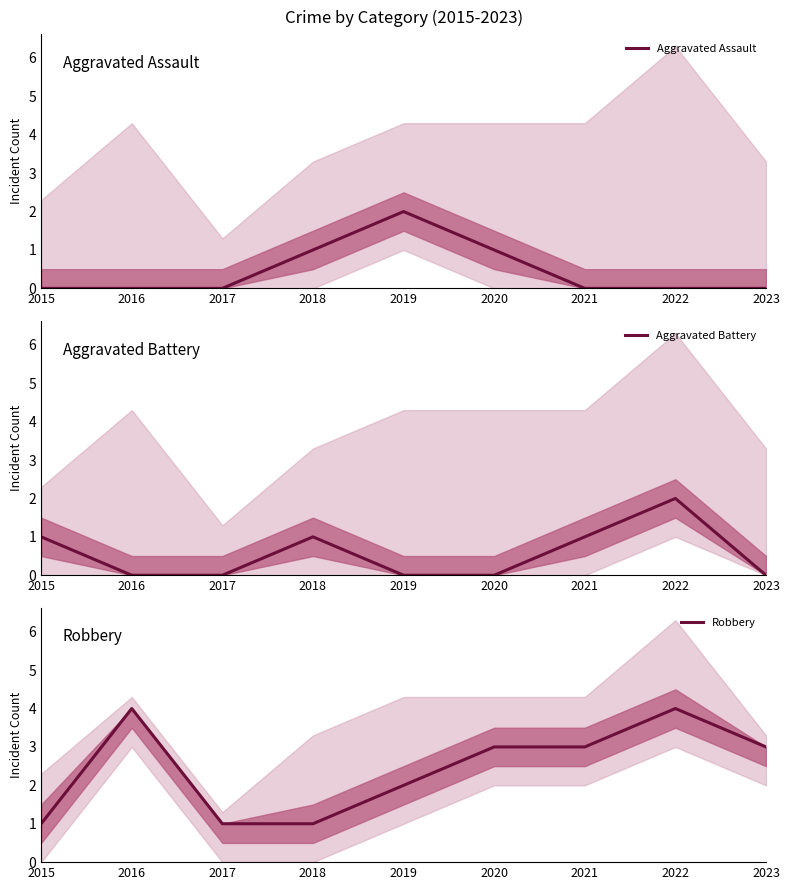

True or false: Aggravated Battery and Robbery intersect in this chart.

False